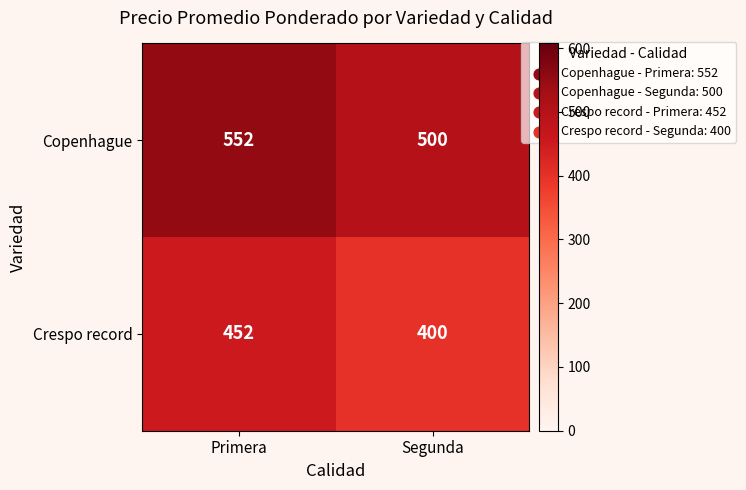

List the series in order of their peak value, highest first.

Copenhague, Crespo record